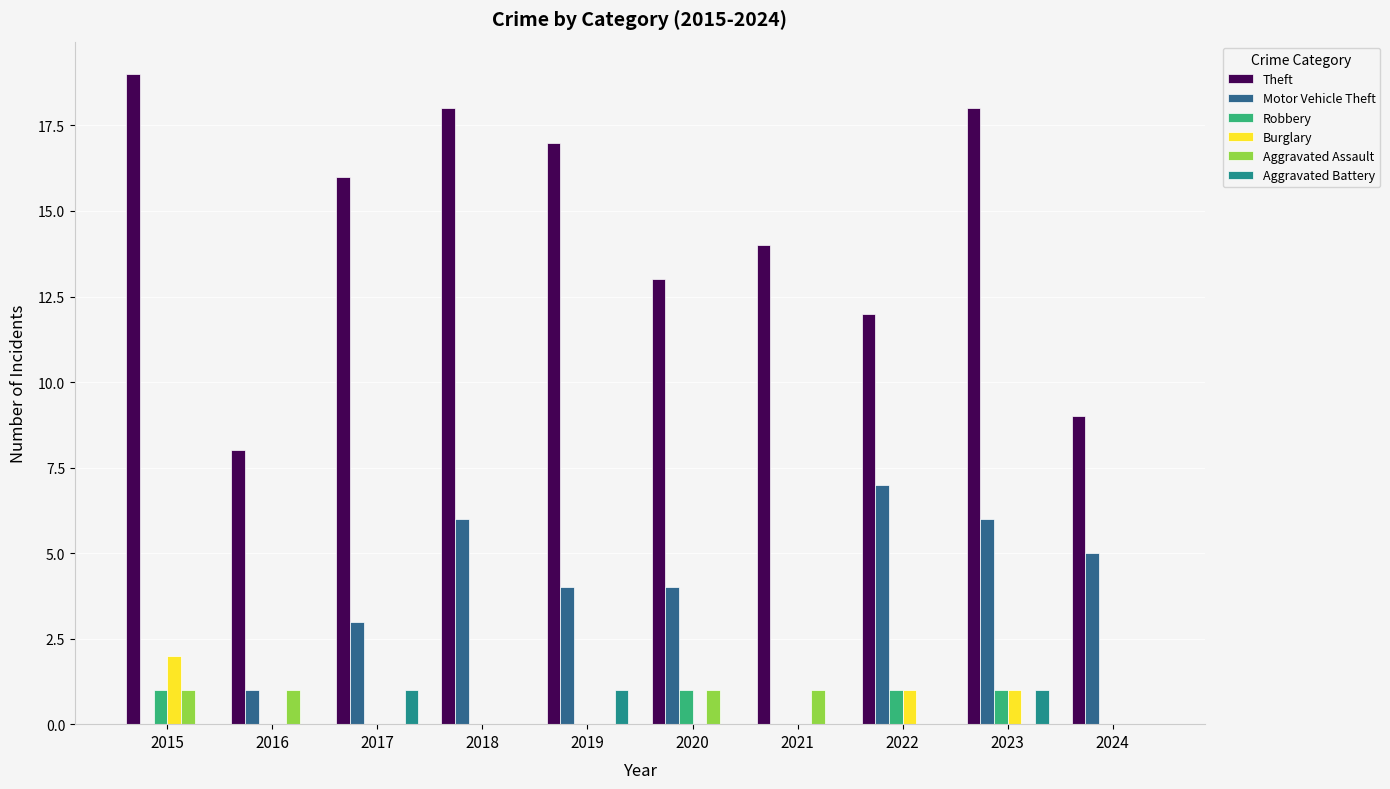

Which series changed the most between 2016 and 2018?

Theft